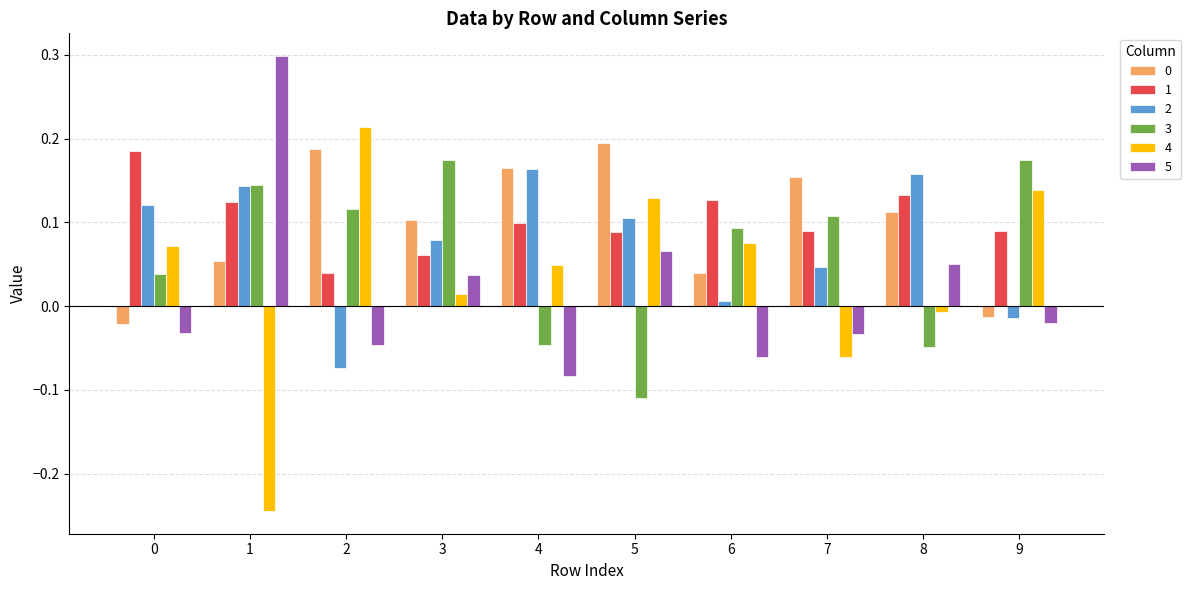

At which label does 4 reach its peak?

2